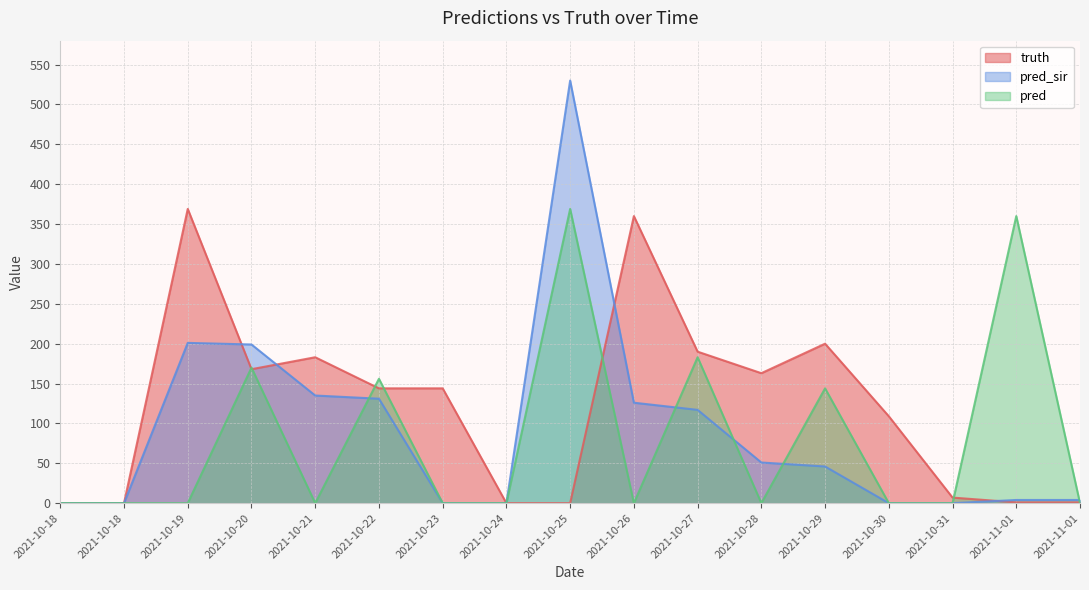

True or false: truth has a value of 2 at 2021-11-01.

False